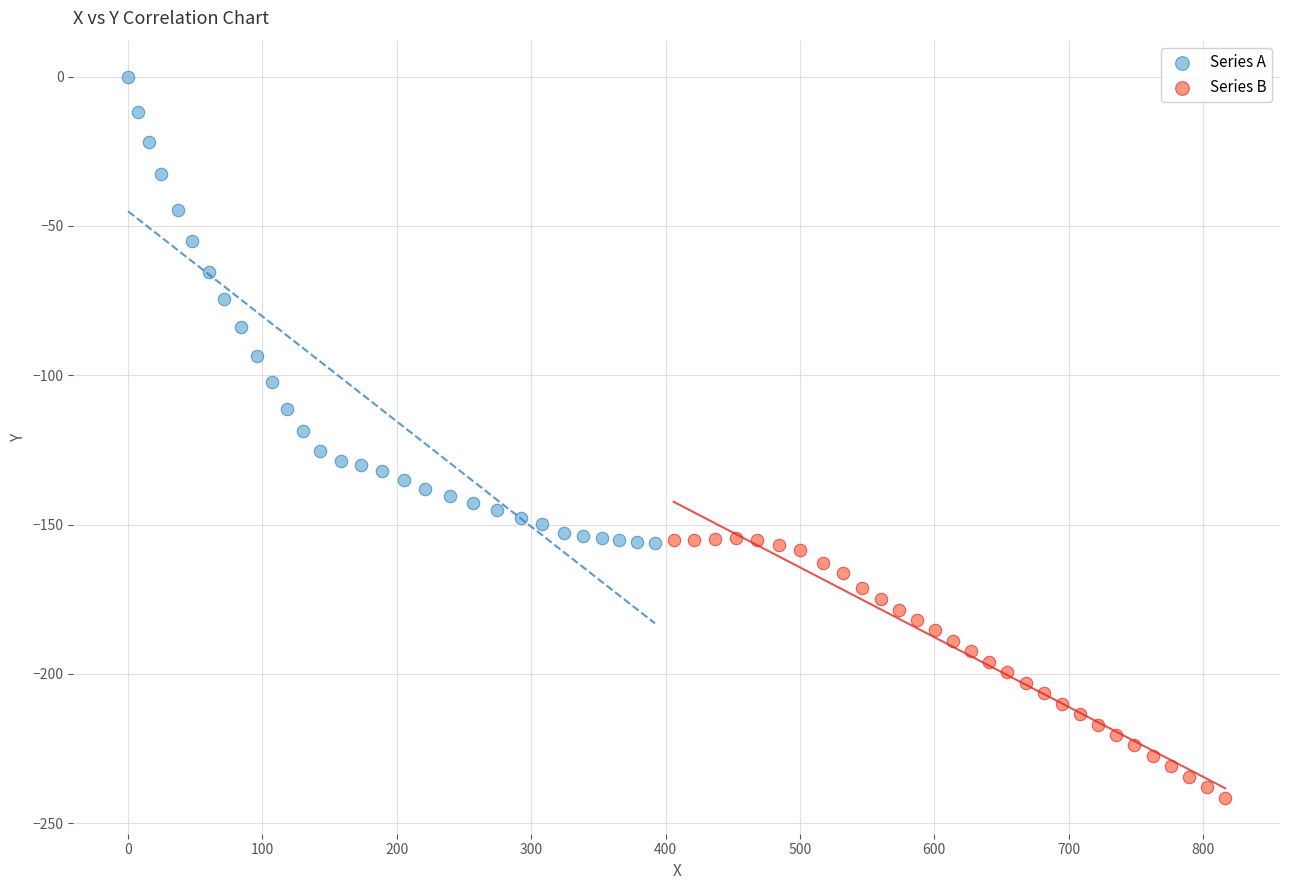

Which series contains the lowest Y value?

Series B